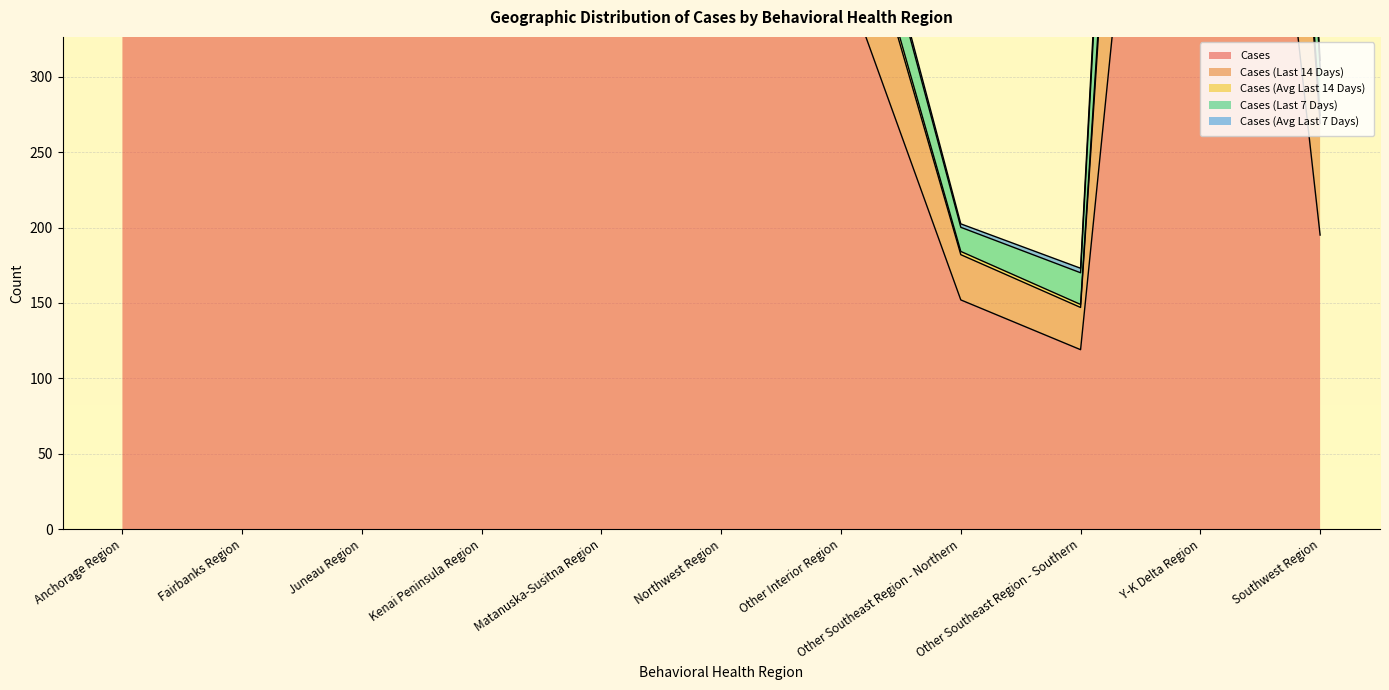

Between Northwest Region and Fairbanks Region, which is larger?

Fairbanks Region